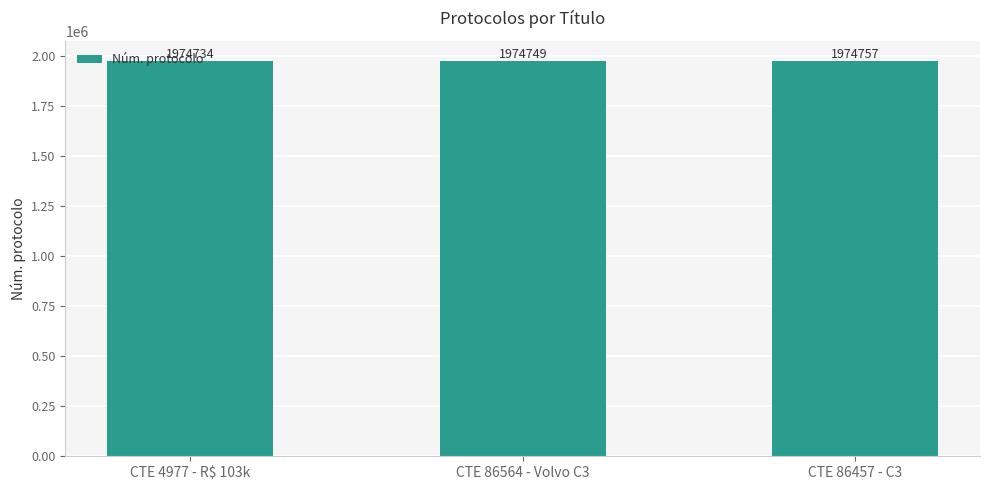

What is the minimum value shown in the chart?

1974734